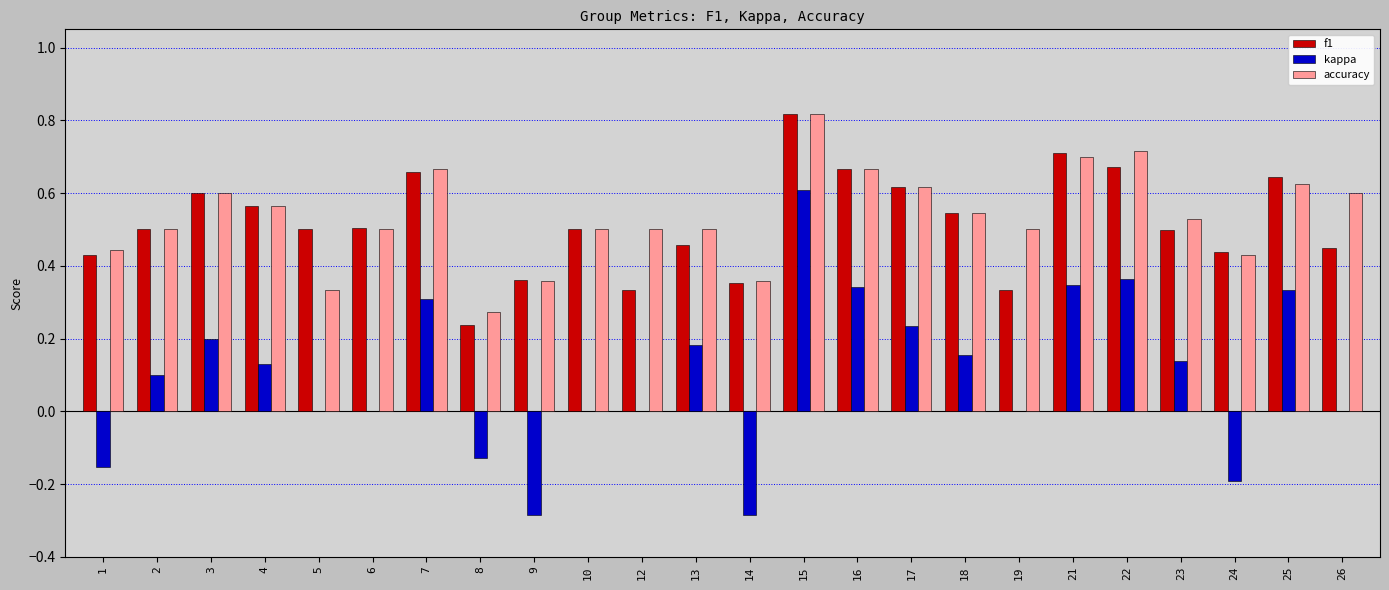

At which category does the chart reach its peak across all series?

15